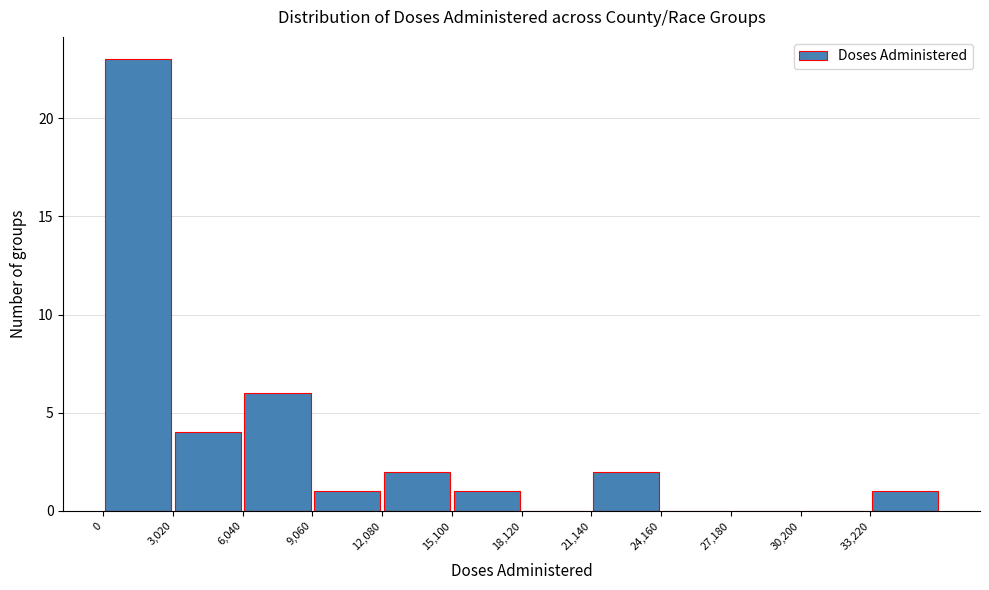

Which range on the x-axis has the tallest bar?

0 to 3000